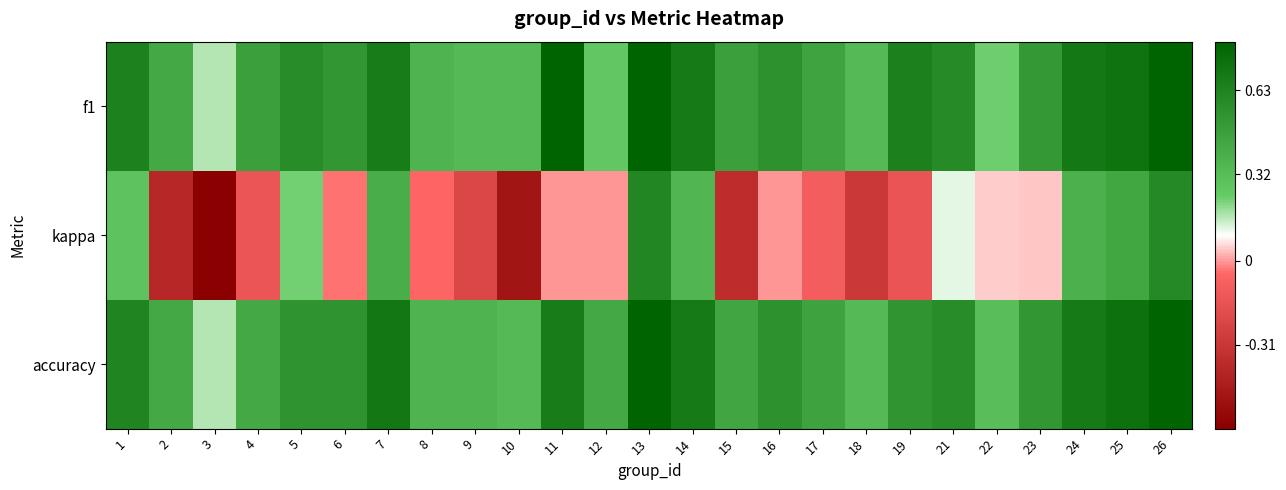

Reading right to left, extract all data points from this chart.

f1: 26=0.8	25=0.7	24=0.7	23=0.5	22=0.2	21=0.6	19=0.6	18=0.3	17=0.5	16=0.6	15=0.5	14=0.7	13=0.8	12=0.3	11=0.8	10=0.3	9=0.3	8=0.4	7=0.7	6=0.5	5=0.6	4=0.5	3=0.2	2=0.4	1=0.6
kappa: 26=0.6	25=0.4	24=0.4	23=0.0	22=0.0	21=0.1	19=-0.1	18=-0.3	17=-0.1	16=0.0	15=-0.4	14=0.4	13=0.6	12=0.0	11=0.0	10=-0.5	9=-0.2	8=-0.1	7=0.4	6=-0.0	5=0.2	4=-0.1	3=-0.6	2=-0.4	1=0.3
accuracy: 26=0.8	25=0.7	24=0.7	23=0.5	22=0.3	21=0.6	19=0.5	18=0.3	17=0.5	16=0.6	15=0.4	14=0.7	13=0.8	12=0.4	11=0.7	10=0.3	9=0.4	8=0.4	7=0.7	6=0.5	5=0.5	4=0.4	3=0.2	2=0.4	1=0.6